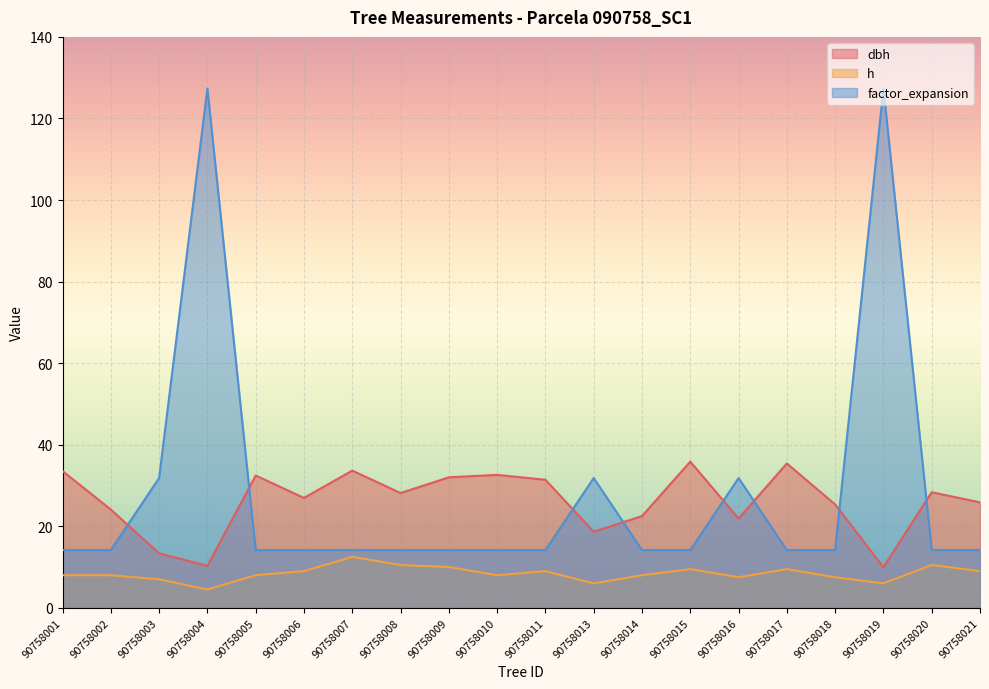

Which series changed the most between 90758005 and 90758016?

factor_expansion